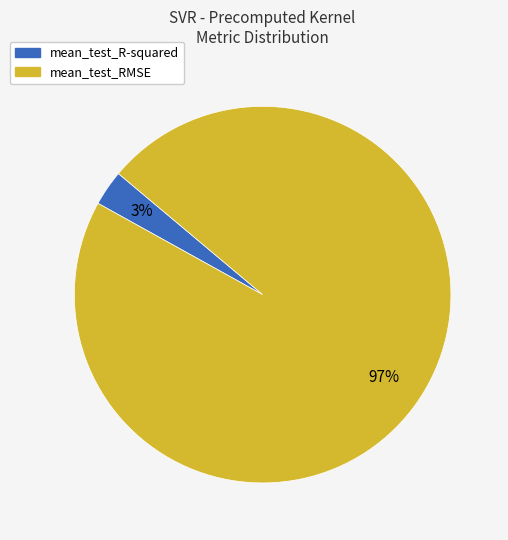

To the nearest percent, what percentage of the pie is mean_test_RMSE?

97%